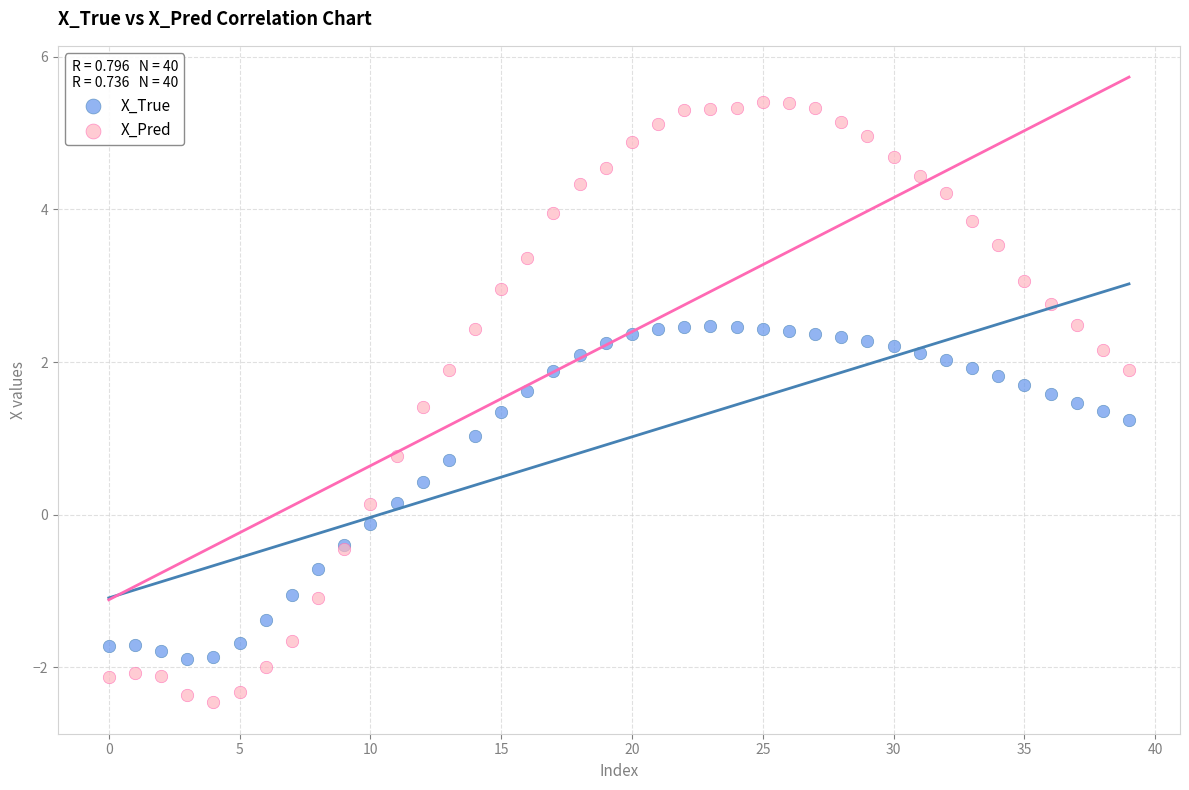

Which series has the largest Y range (max minus min)?

X_Pred